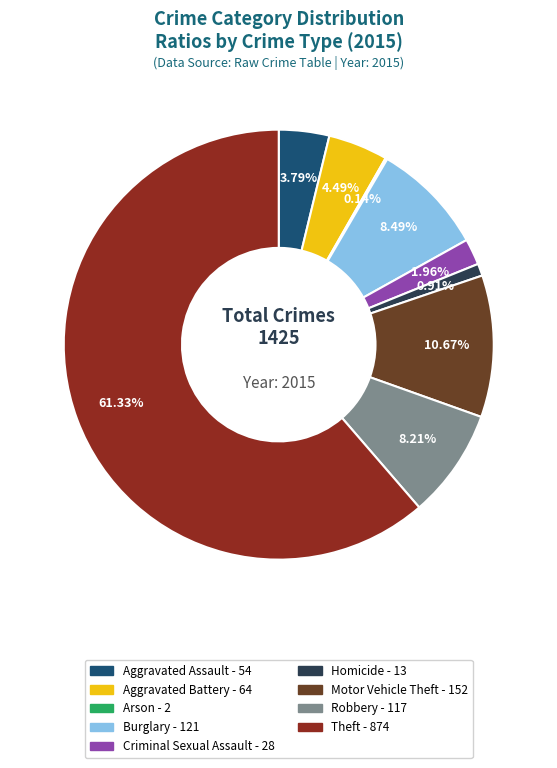

Combined, do Aggravated Battery and Aggravated Assault account for over 50%?

No